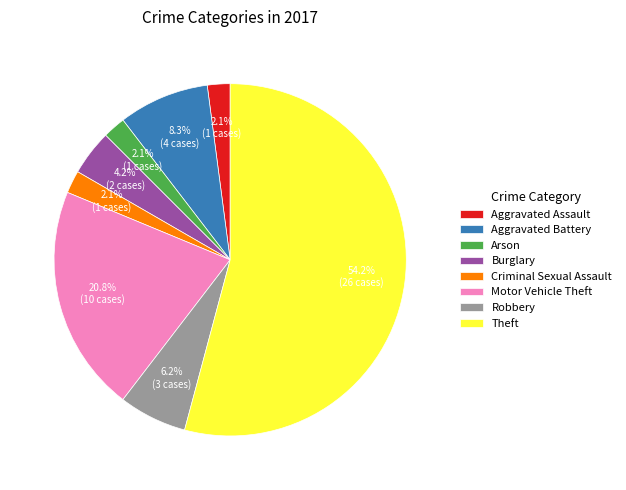

Count the number of slices in the pie.

8